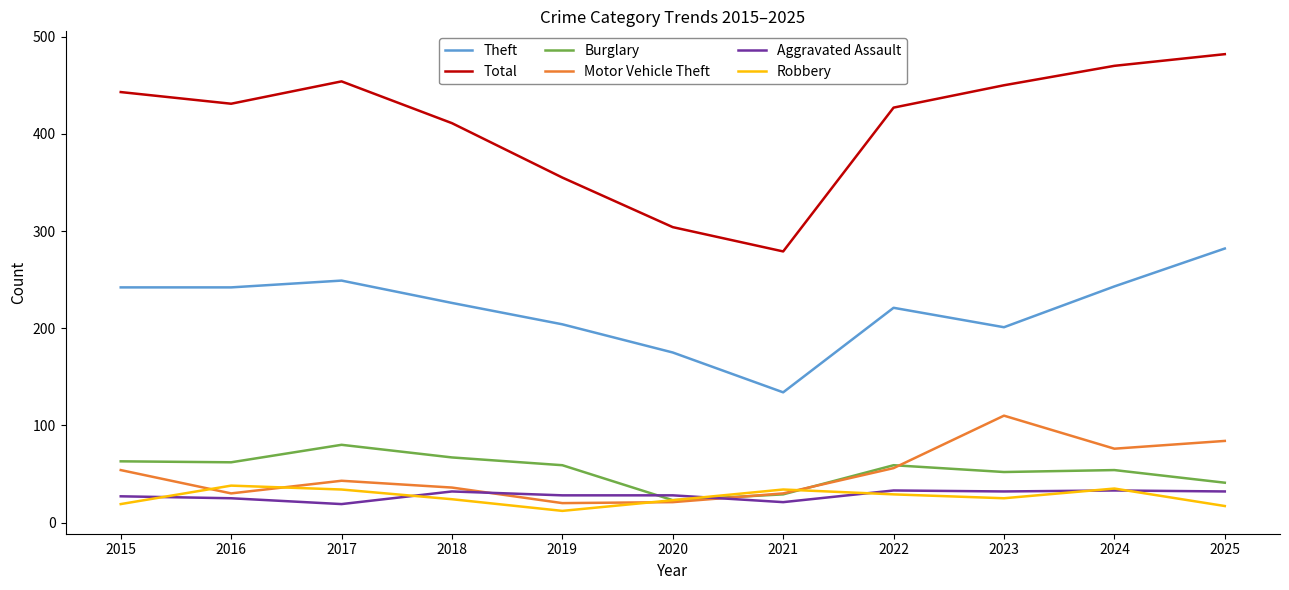

What is the sum of the Aggravated Assault values at 2018 and 2021?

53